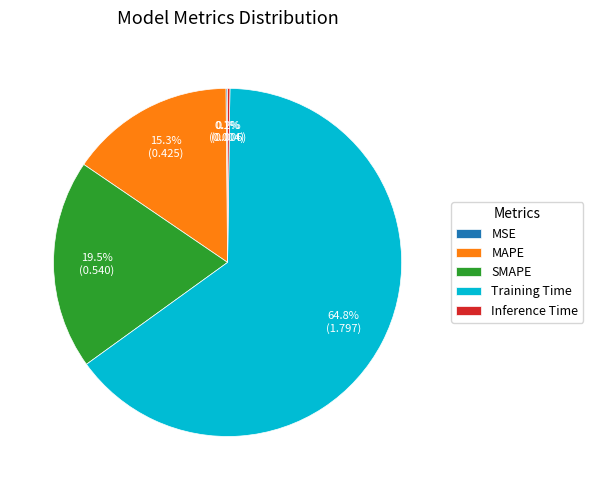

To the nearest percent, what is the combined percentage of SMAPE and MAPE?

35%